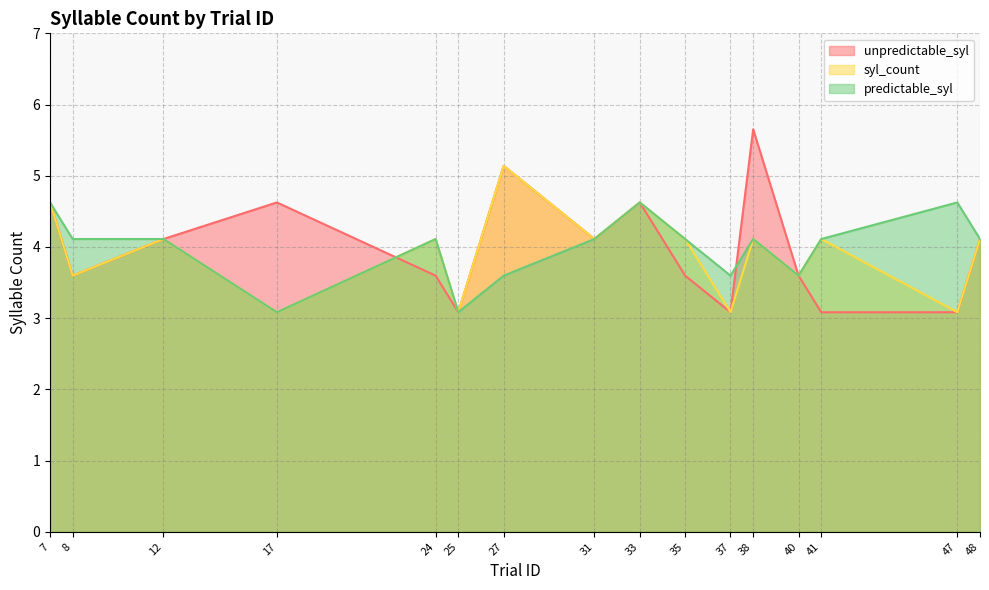

Which series has the largest total across all categories?

unpredictable_syl